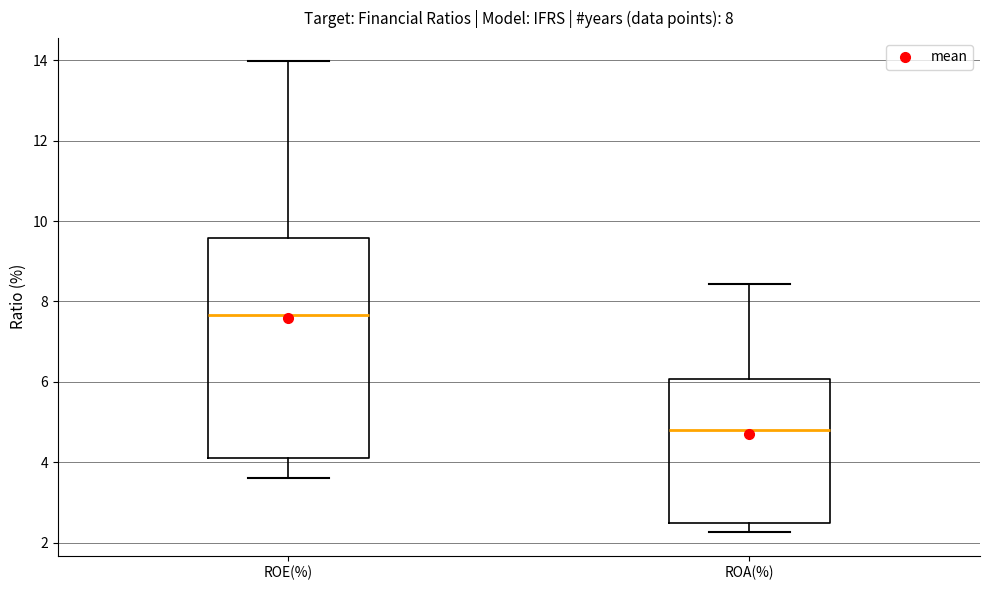

Comparing the boxes themselves (not the whiskers), which one is the tallest?

ROE(%)